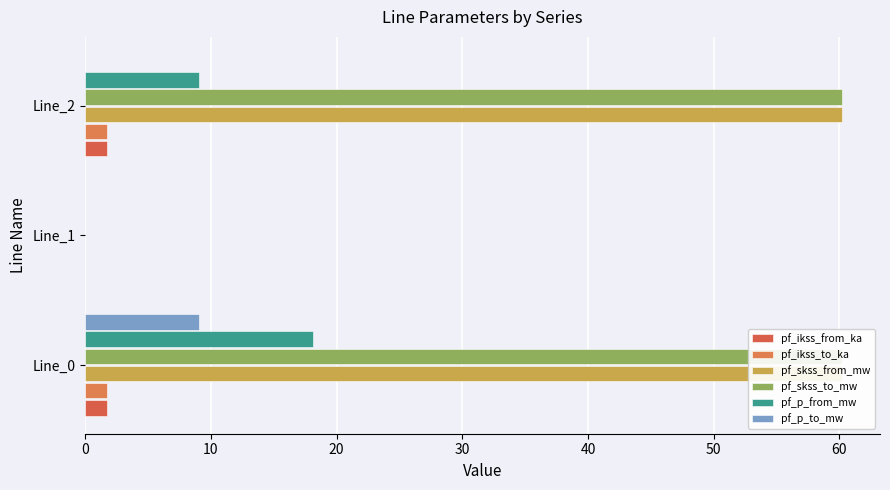

What is the value of the pf_skss_from_mw bar at the 3rd from the left?

60.2